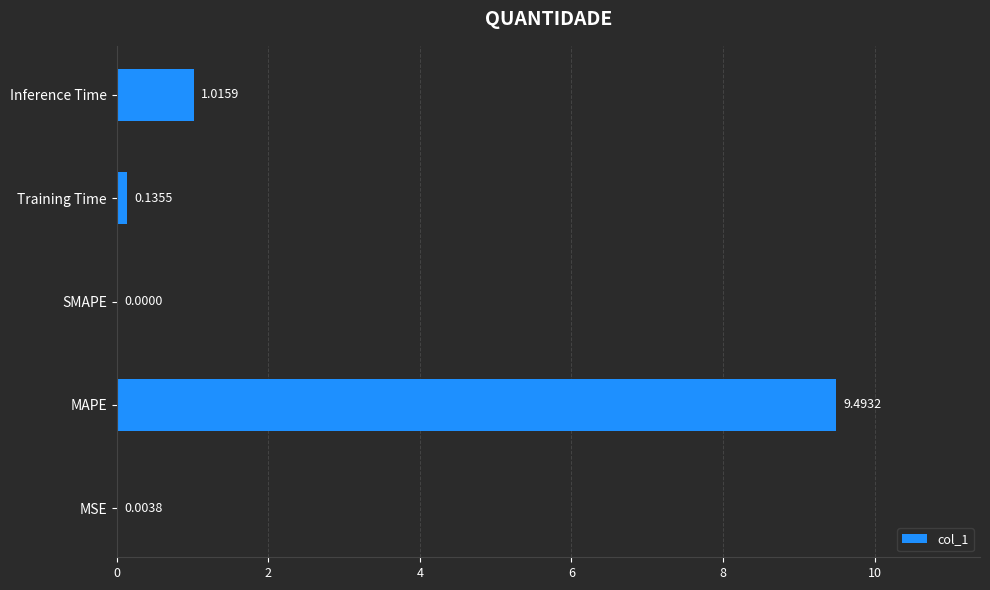

Which category has the highest value across all series?

MAPE